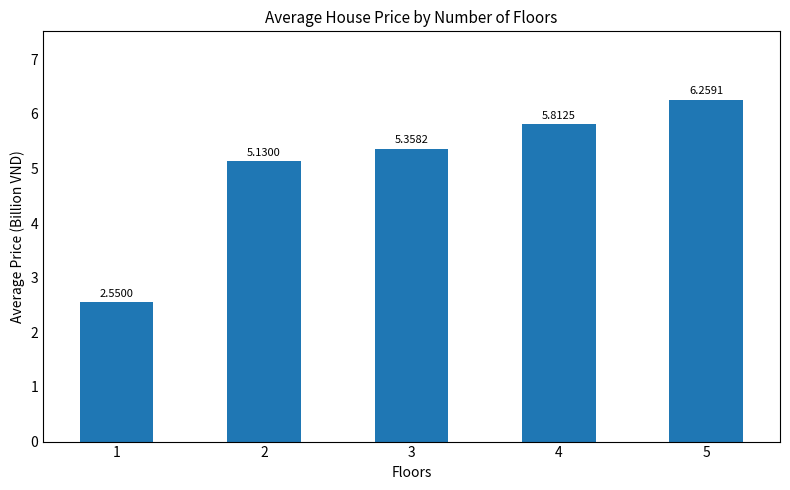

Rank the categories by value from highest to lowest.

5, 4, 3, 2, 1